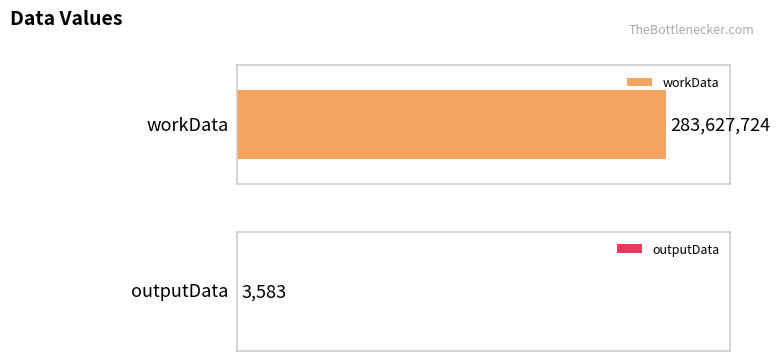

What is the difference between the values at workData and outputData?

283624141